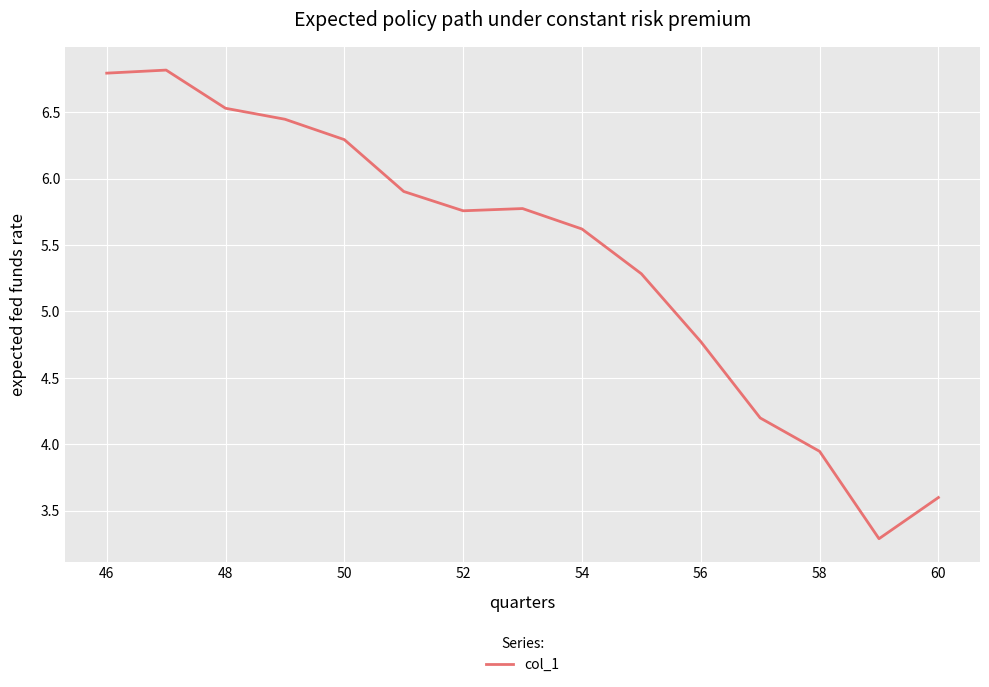

How many lines are shown in the chart?

1